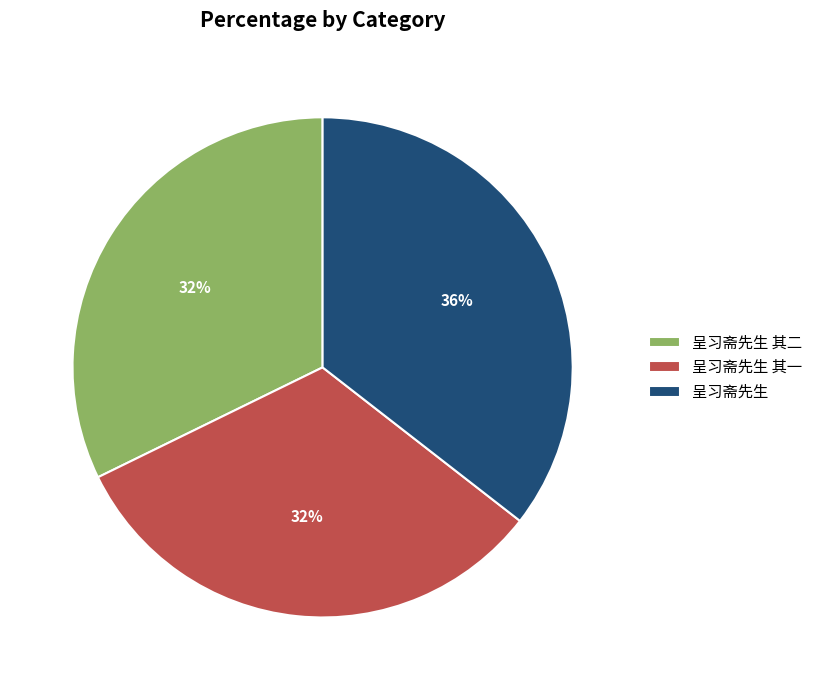

What percentage is the 呈习斋先生 其一 slice, to the nearest percent?

32%